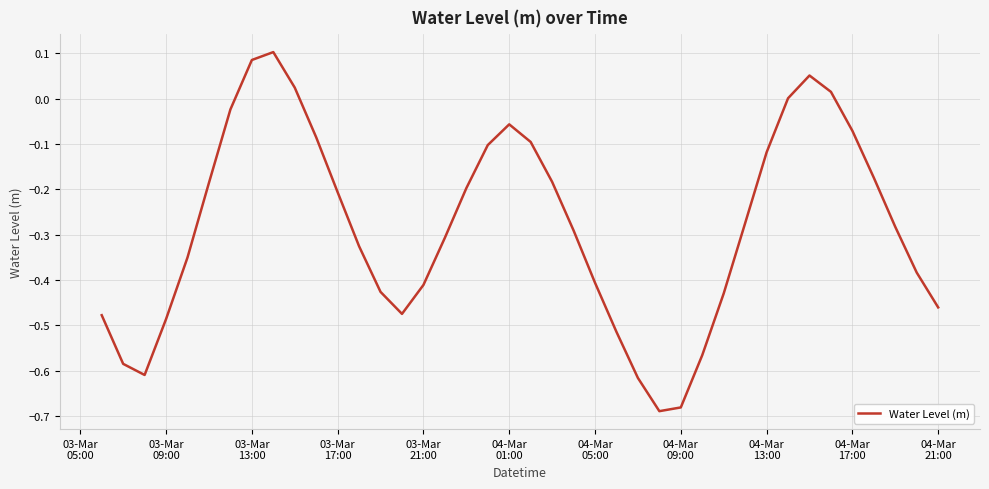

Is this an area chart (filled region under the line)?

No